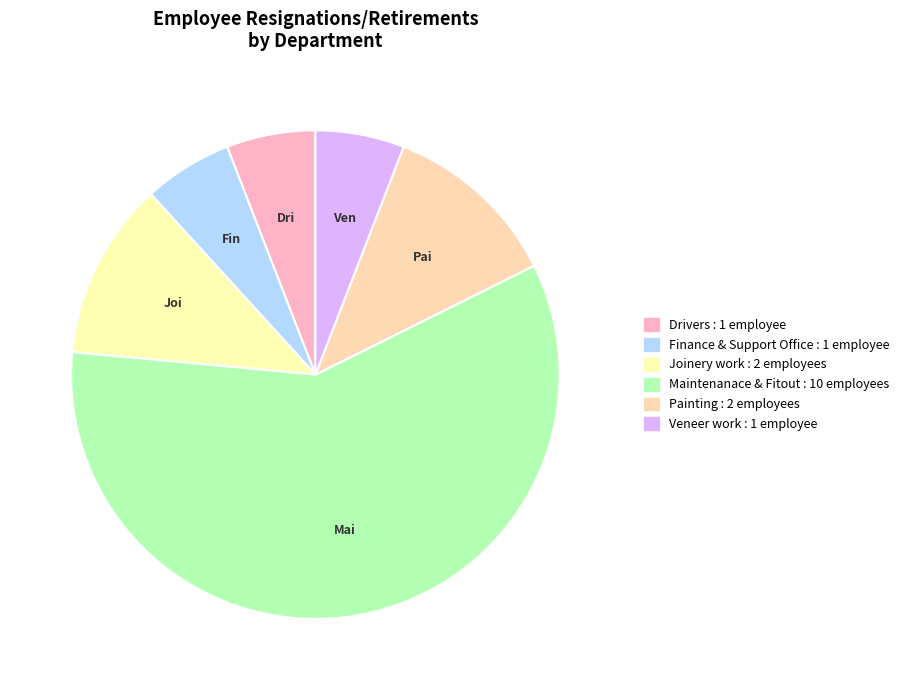

Is Veneer work the majority of the pie?

No